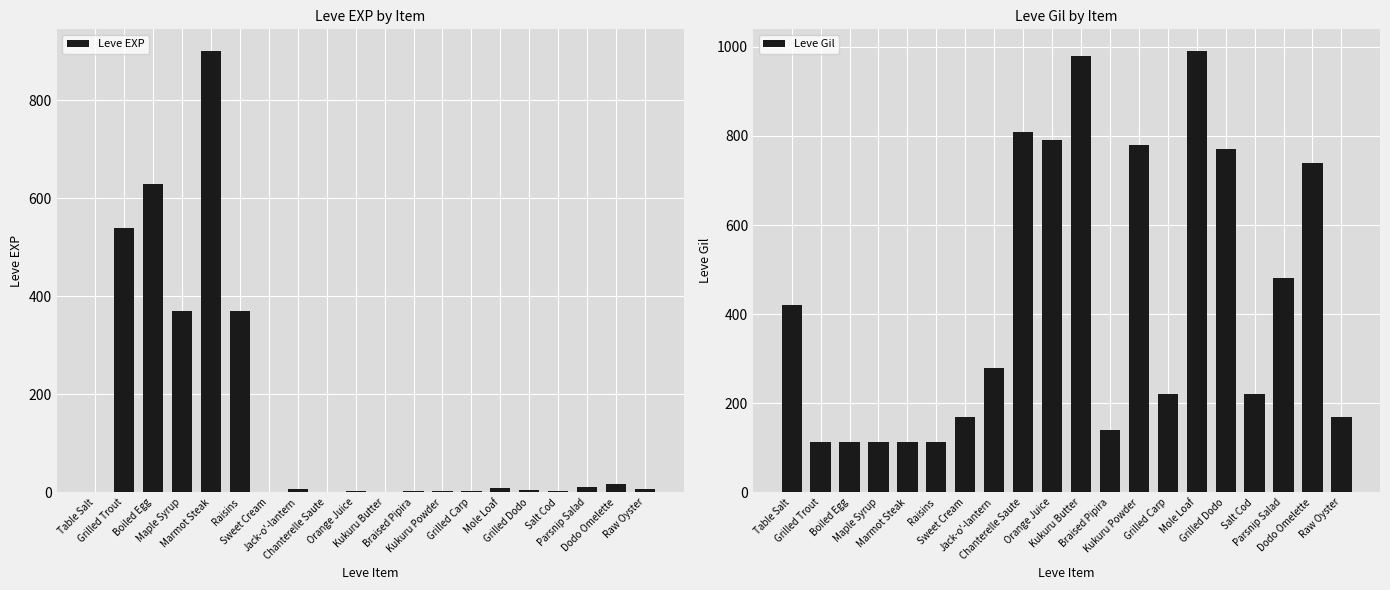

Which label corresponds to the largest value in the chart?

Mole Loaf